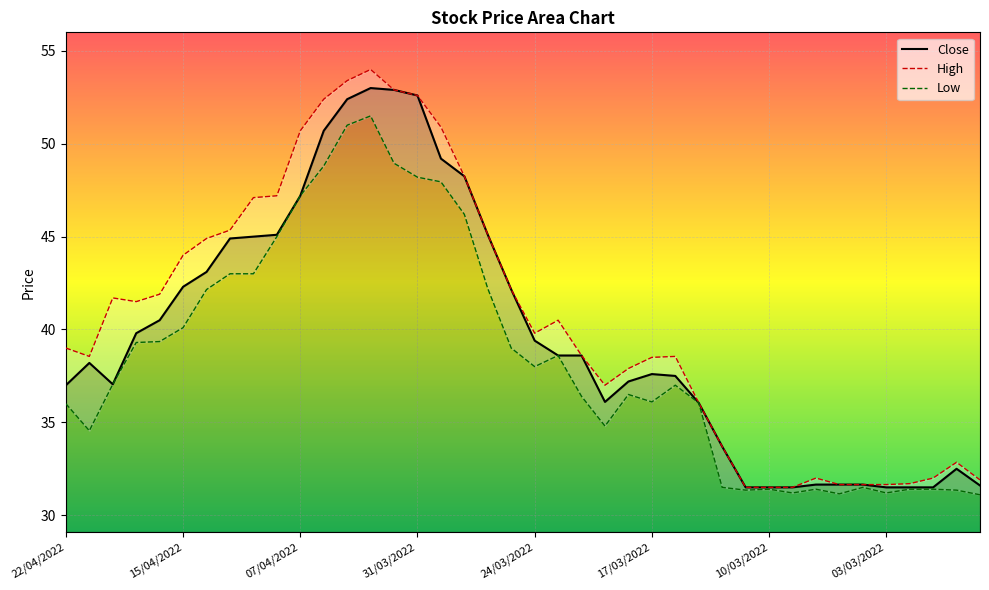

True or false: Close has a value of 47.2 at 07/04/2022.

True